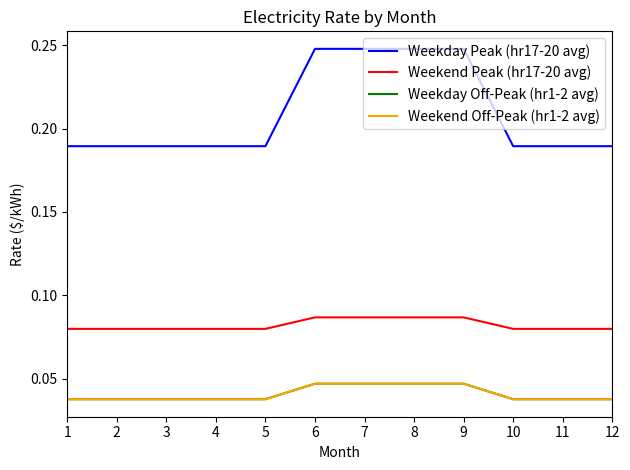

Does the chart have visible grid lines?

No